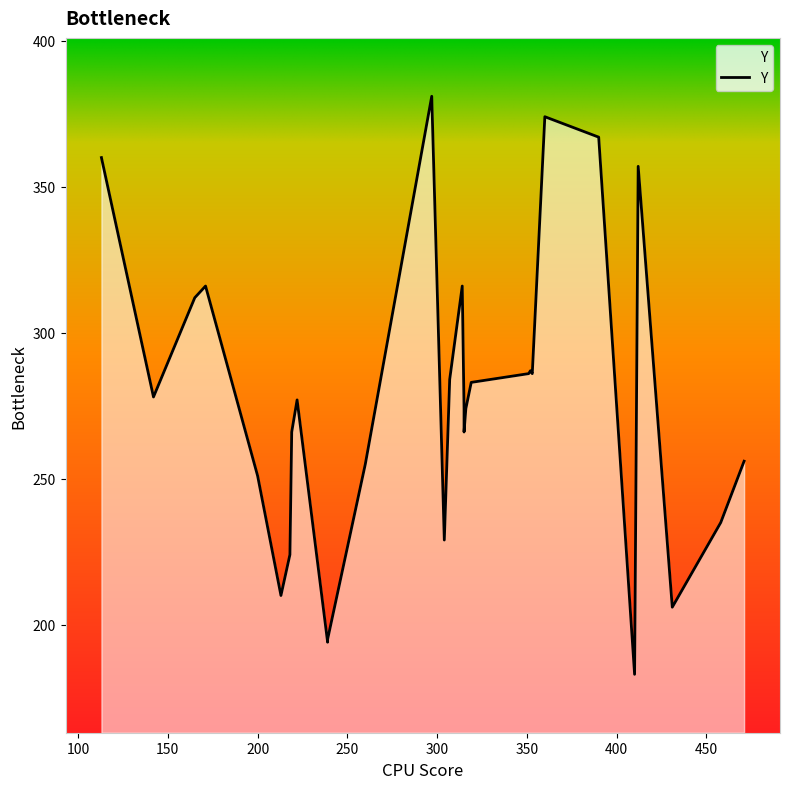

What is the minimum value shown in the chart?

183